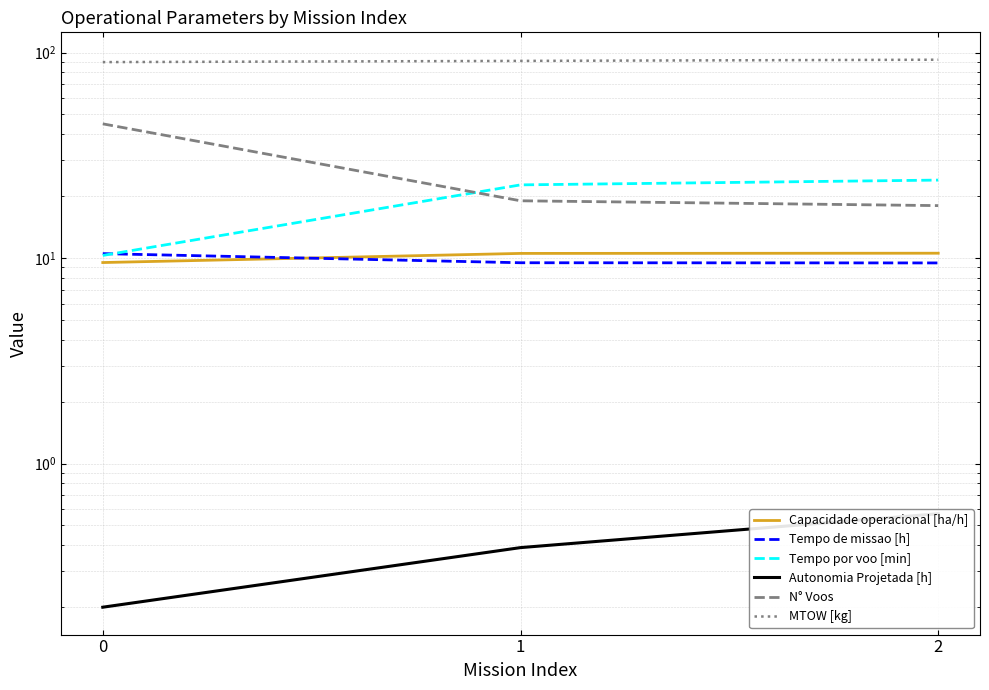

True or false: MTOW [kg] has a value of 92.3 at 2.

True